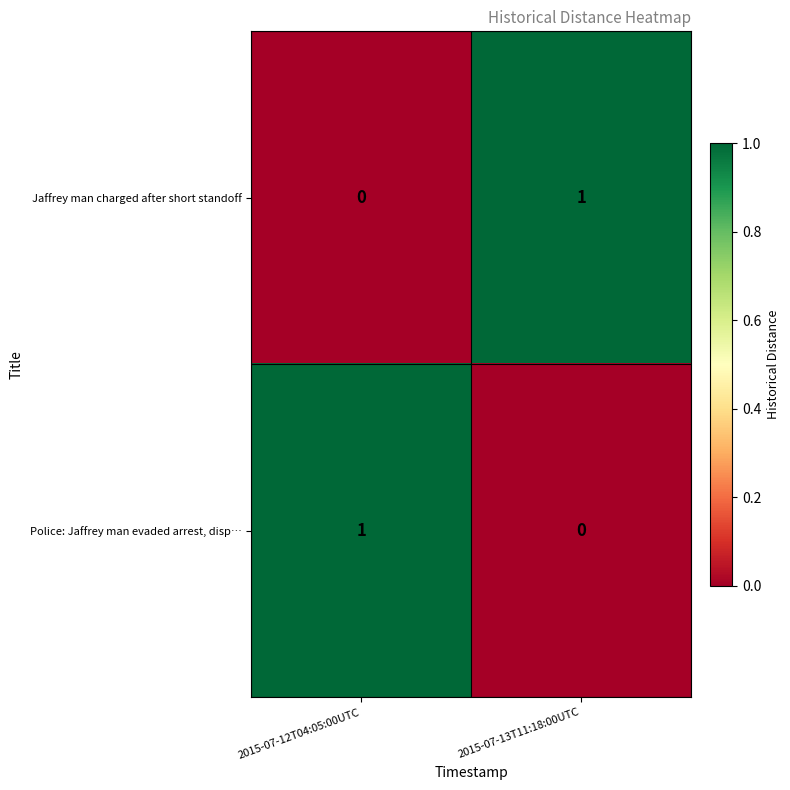

Reading left to right, transcribe all the data shown in this chart.

Jaffrey man charged after short standoff: 0	1
Police: Jaffrey man evaded arrest, disp…: 1	0